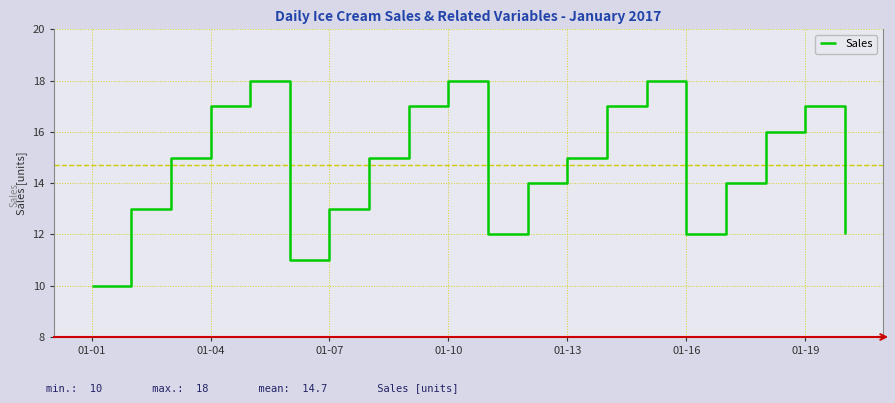

Count the number of data series in this chart.

1